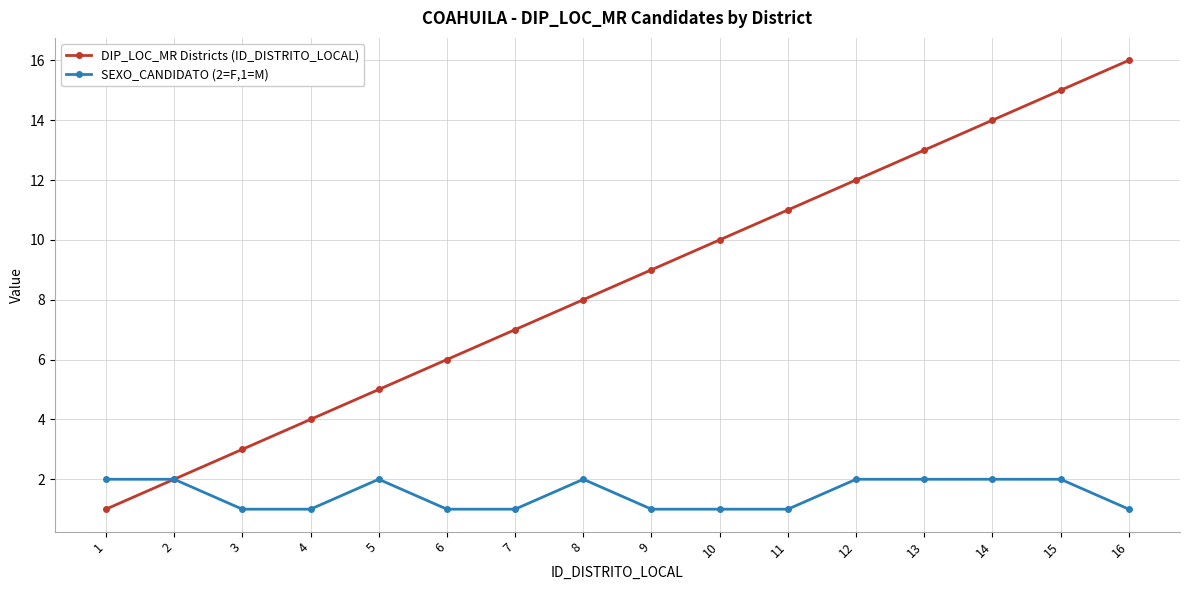

Which series has the widest spread of values?

DIP_LOC_MR Districts (ID_DISTRITO_LOCAL)